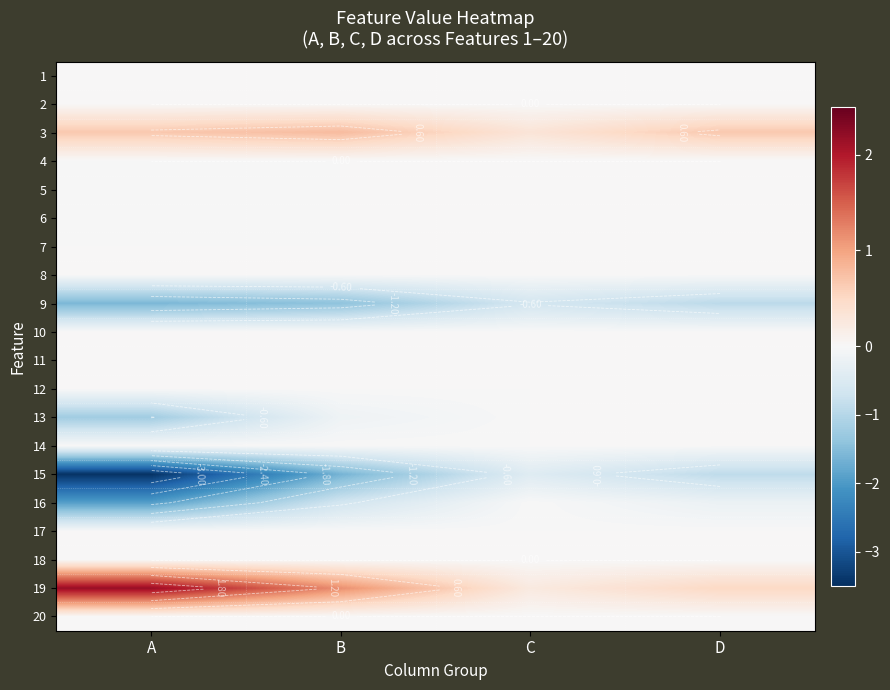

What is the smallest value displayed?

-3.5